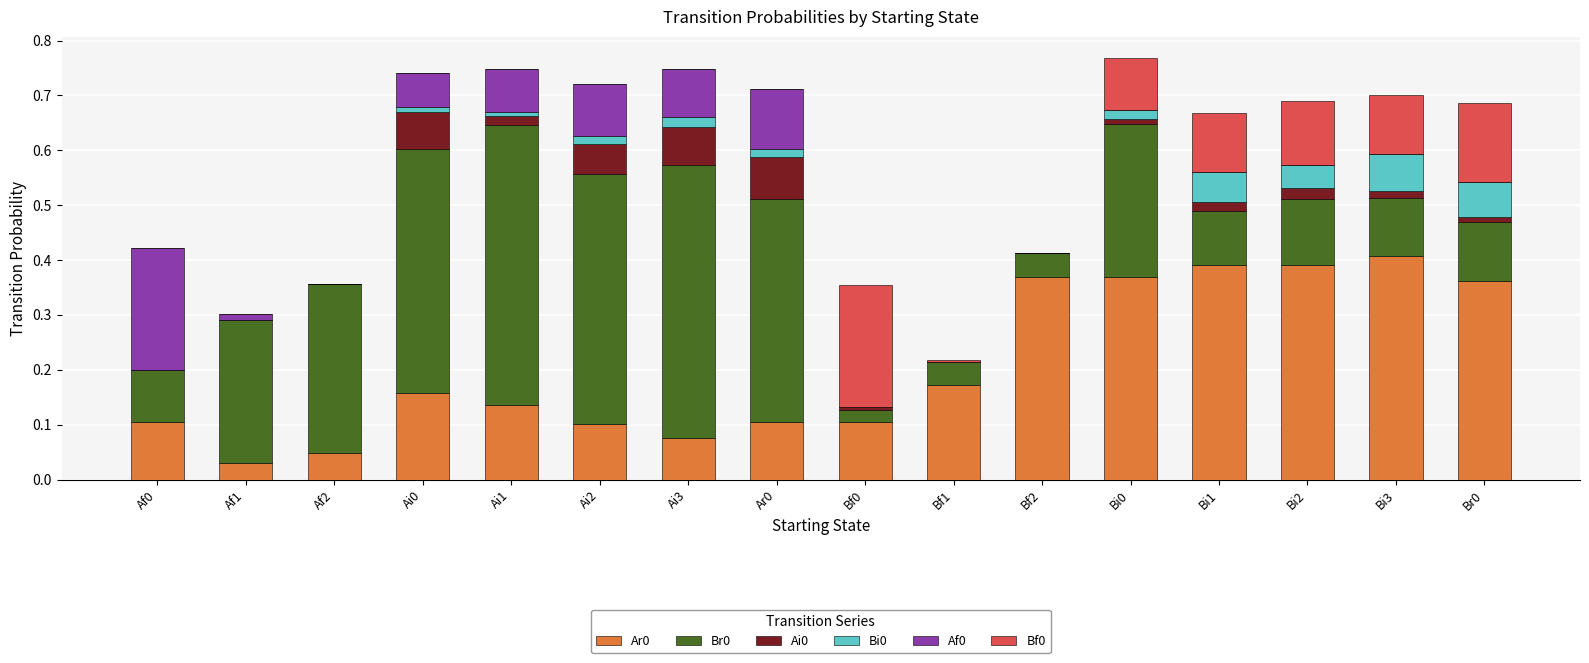

What is the total value across all series at Bi3?

0.7